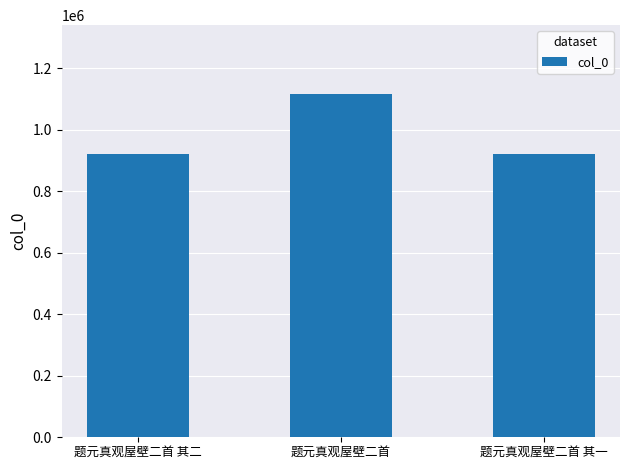

What is the difference between the maximum and minimum values?

196537